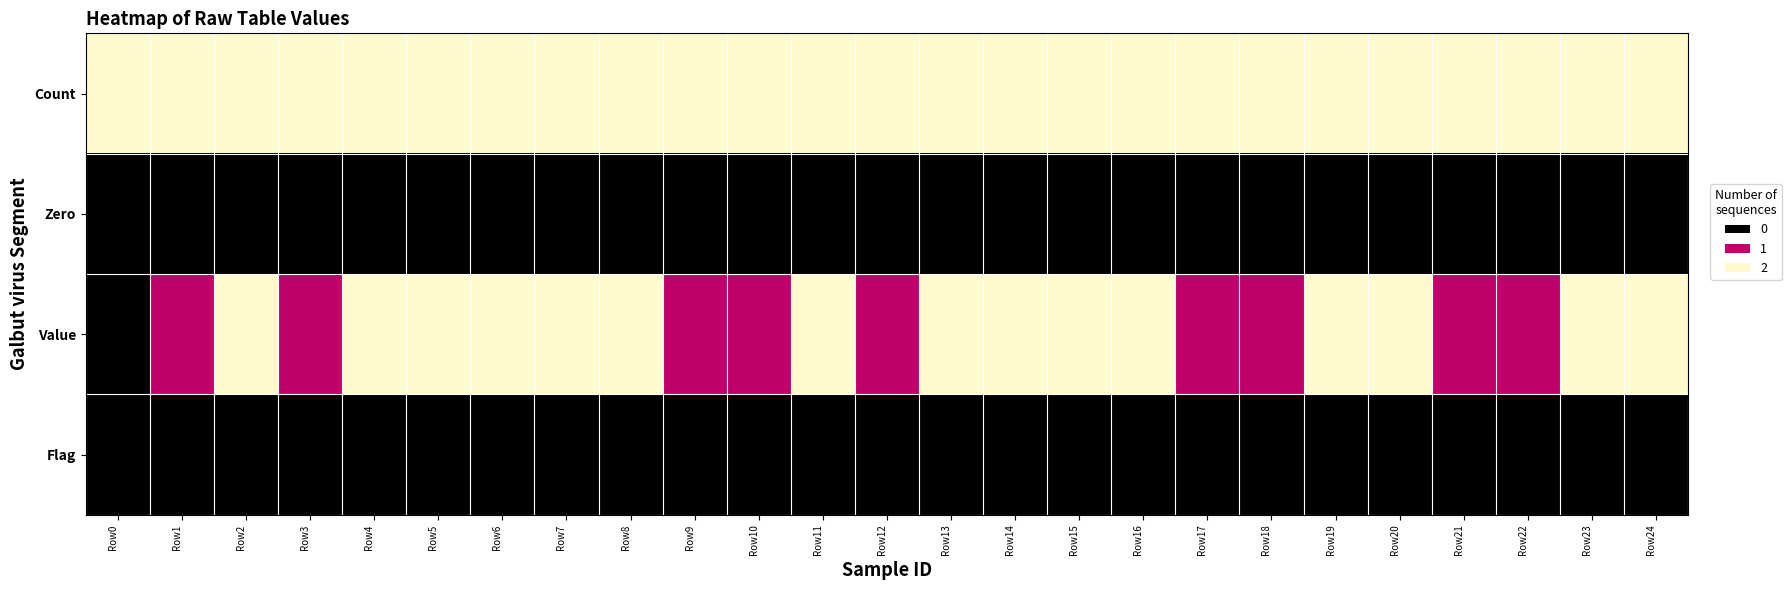

How many distinct data groups are displayed?

4